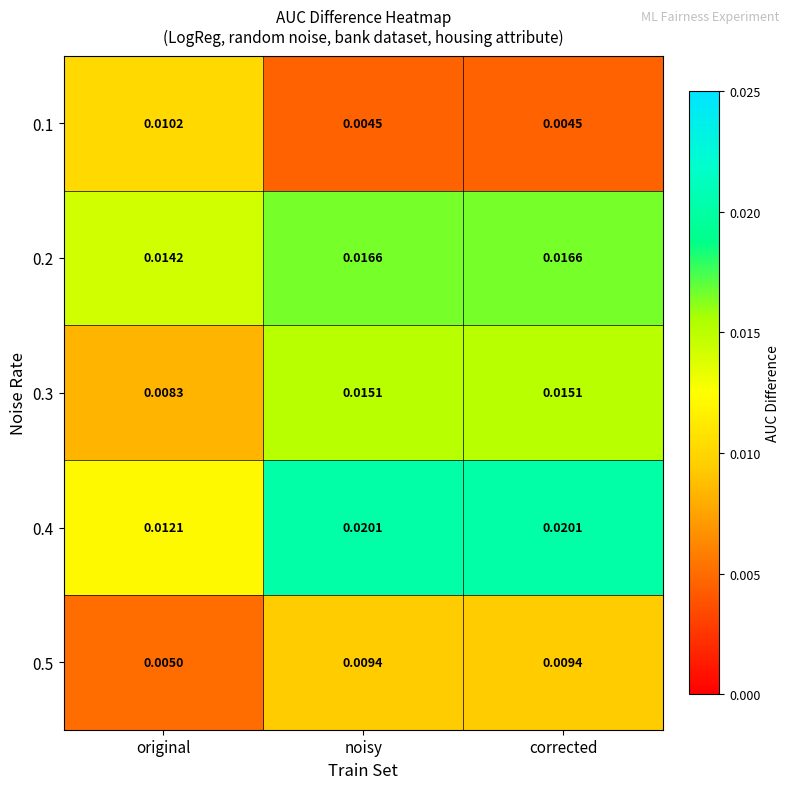

How many categories are shown in the chart?

3